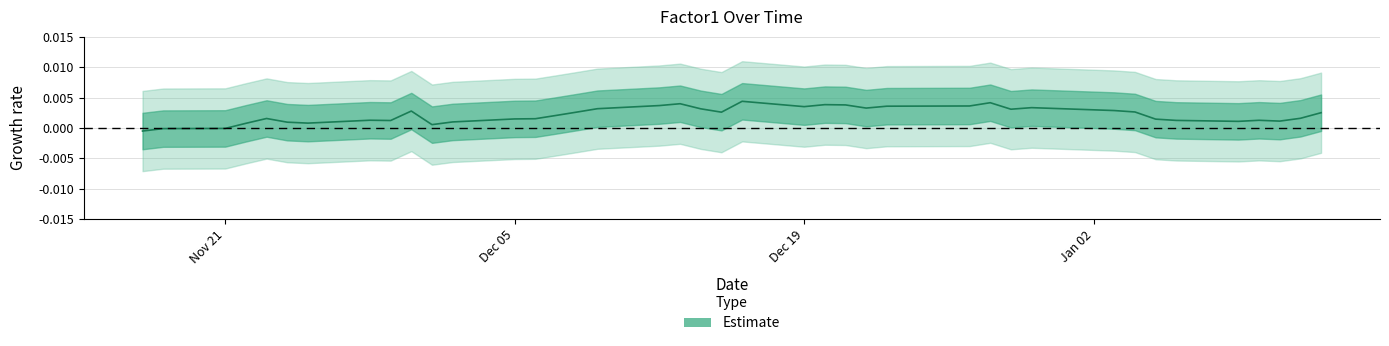

At which category does the chart reach its minimum across all series?

2011-11-17